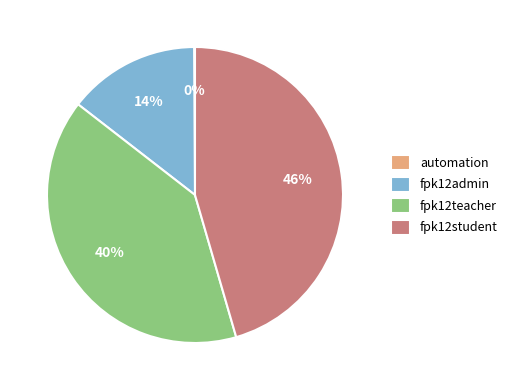

To the nearest percent, what portion does fpk12student represent?

46%